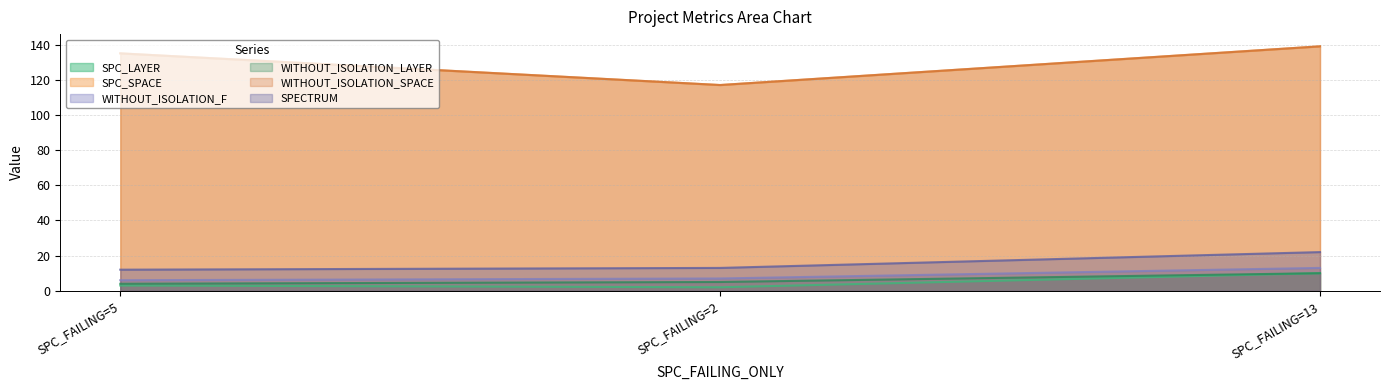

Reading right to left, extract all data points from this chart.

SPC_LAYER: SPC_FAILING=13=10	SPC_FAILING=2=2	SPC_FAILING=5=3
SPC_SPACE: SPC_FAILING=13=139	SPC_FAILING=2=117	SPC_FAILING=5=135
WITHOUT_ISOLATION_F: SPC_FAILING=13=13	SPC_FAILING=2=7	SPC_FAILING=5=6
WITHOUT_ISOLATION_LAYER: SPC_FAILING=13=10	SPC_FAILING=2=5	SPC_FAILING=5=4
WITHOUT_ISOLATION_SPACE: SPC_FAILING=13=139	SPC_FAILING=2=117	SPC_FAILING=5=135
SPECTRUM: SPC_FAILING=13=22	SPC_FAILING=2=13	SPC_FAILING=5=12